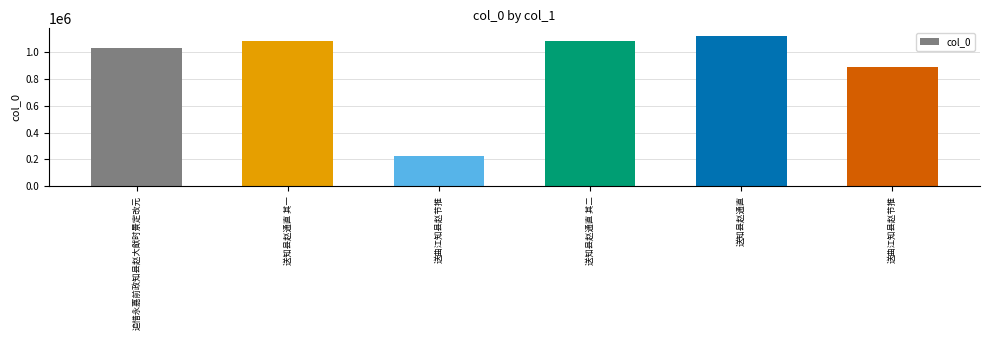

How many data points does each series have?

6